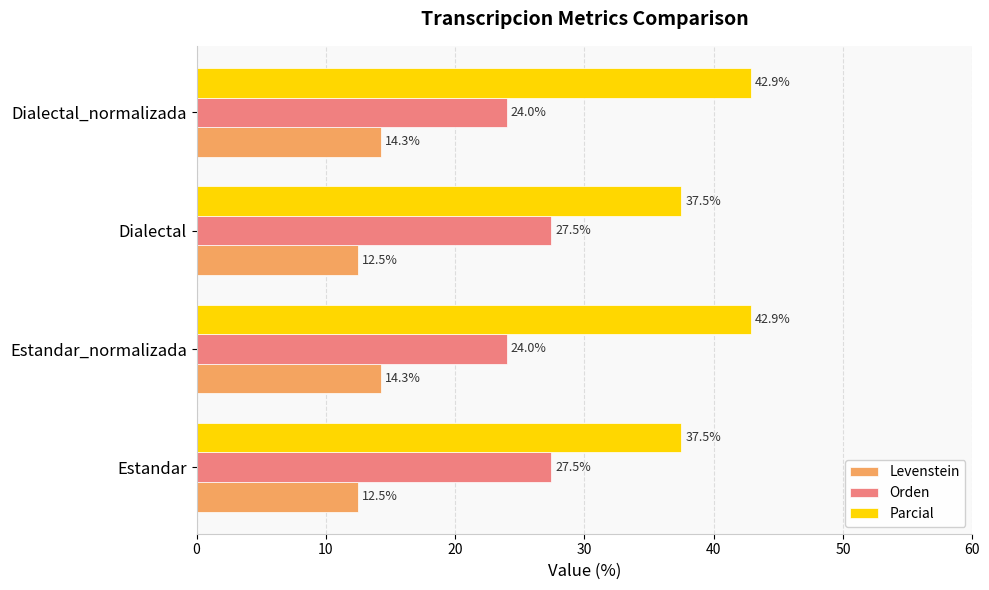

How many data points in Levenstein are less than 14?

2